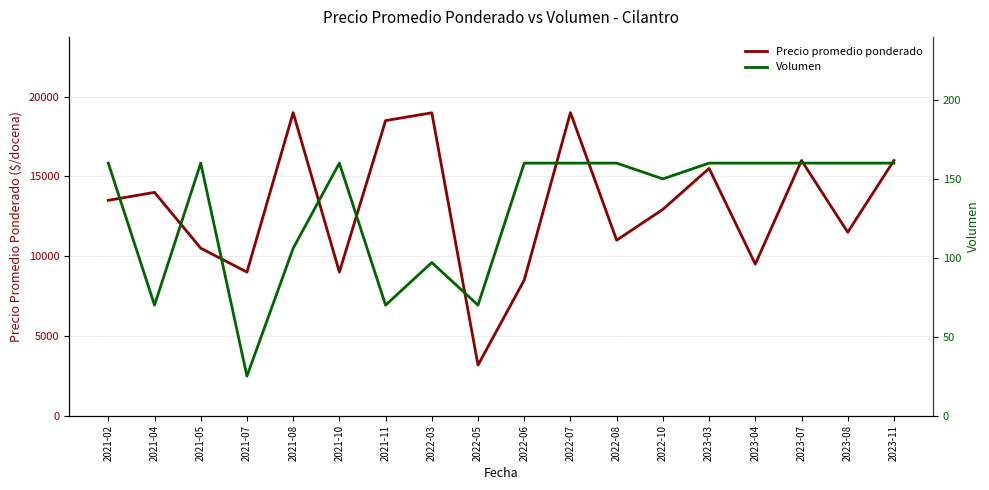

Is the value of Volumen at 2023-08 greater than the value of Precio promedio ponderado at 2023-11?

No